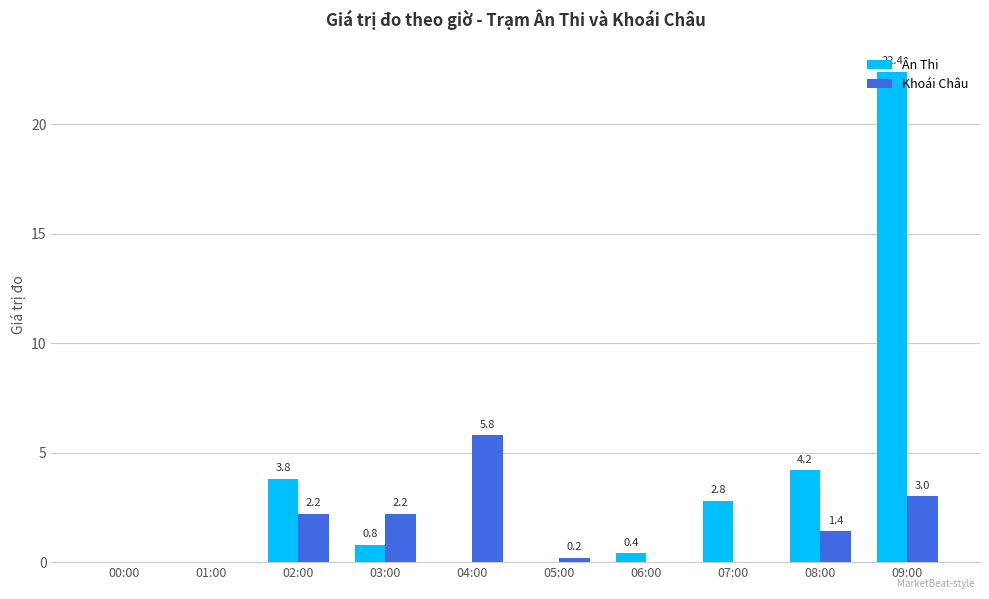

Does the chart contain stacked bars?

No